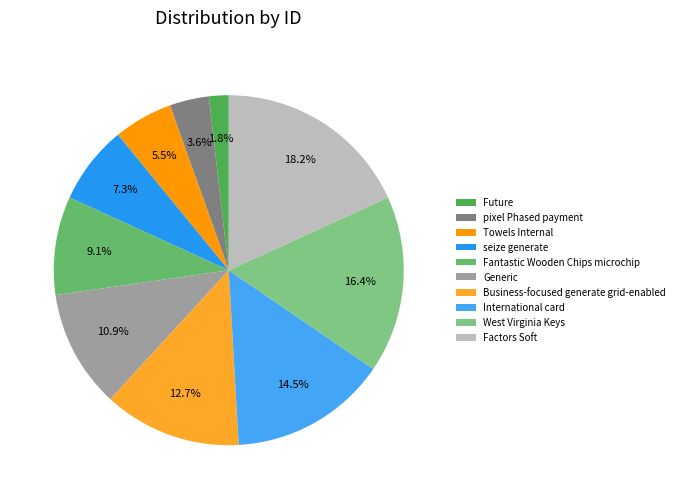

Which category has the smallest portion of the pie?

Future